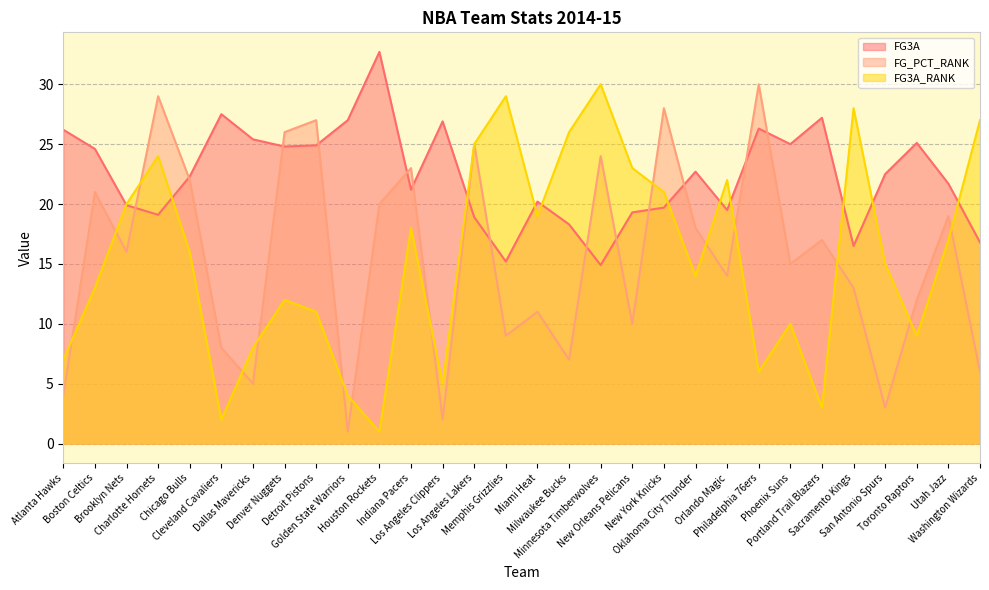

List the labels in order of FG3A value, largest first.

Houston Rockets, Cleveland Cavaliers, Portland Trail Blazers, Golden State Warriors, Los Angeles Clippers, Philadelphia 76ers, Atlanta Hawks, Dallas Mavericks, Toronto Raptors, Phoenix Suns, Detroit Pistons, Denver Nuggets, Boston Celtics, Oklahoma City Thunder, San Antonio Spurs, Chicago Bulls, Utah Jazz, Indiana Pacers, Miami Heat, Brooklyn Nets, New York Knicks, Orlando Magic, New Orleans Pelicans, Charlotte Hornets, Los Angeles Lakers, Milwaukee Bucks, Washington Wizards, Sacramento Kings, Memphis Grizzlies, Minnesota Timberwolves